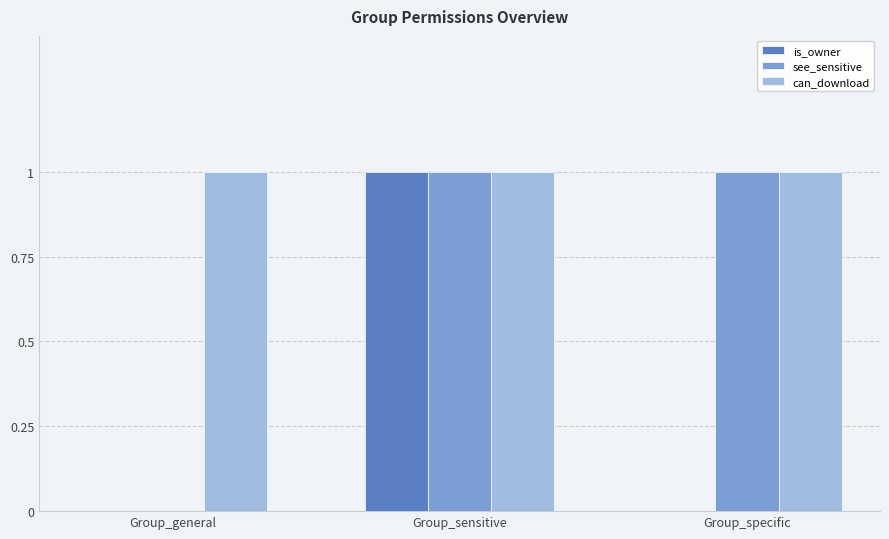

Which series has the largest total across all categories?

can_download